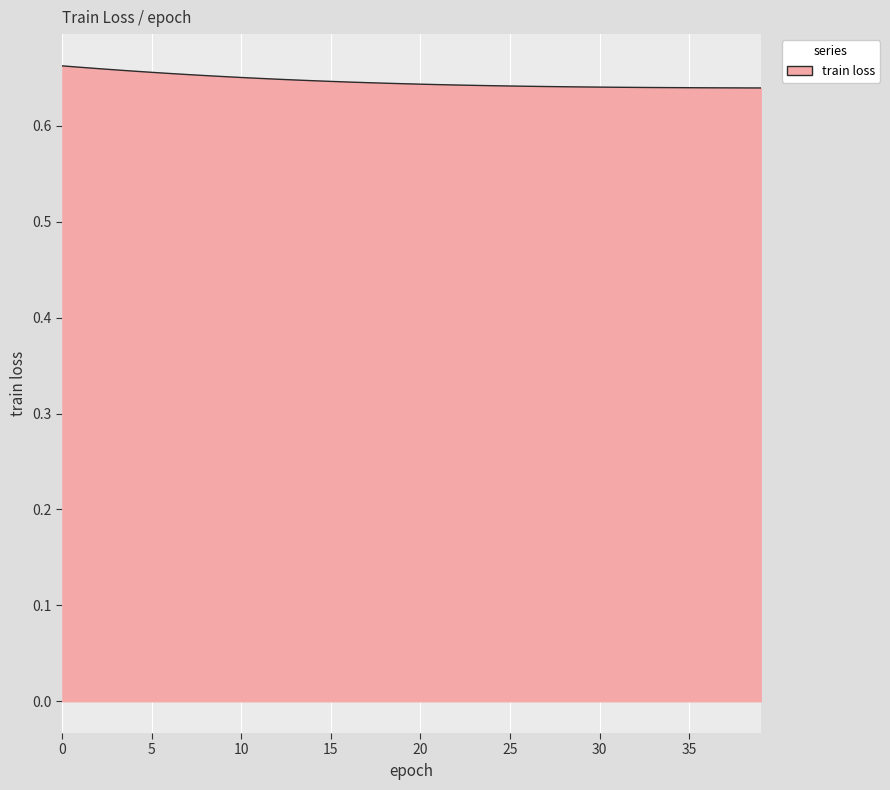

Rank the categories by value from lowest to highest.

39, 38, 37, 36, 35, 34, 33, 32, 31, 30, 29, 28, 27, 26, 25, 24, 23, 22, 21, 20, 19, 18, 17, 16, 15, 14, 13, 12, 11, 10, 9, 8, 7, 6, 5, 4, 3, 2, 1, 0